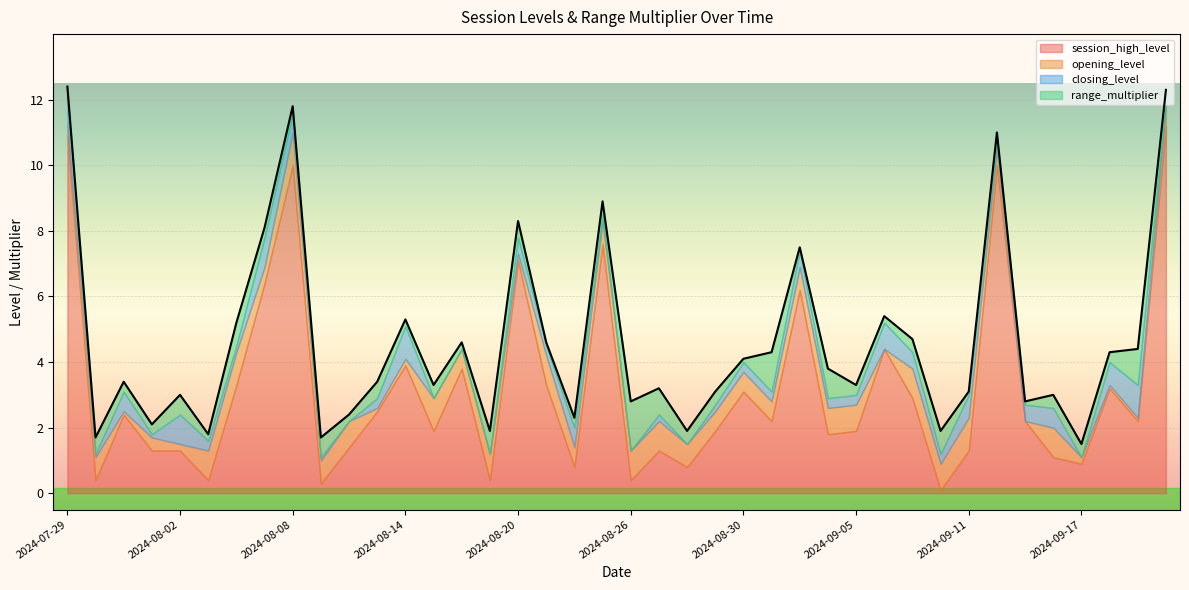

What is the value of the range_multiplier point at the 15th from the left?

0.2